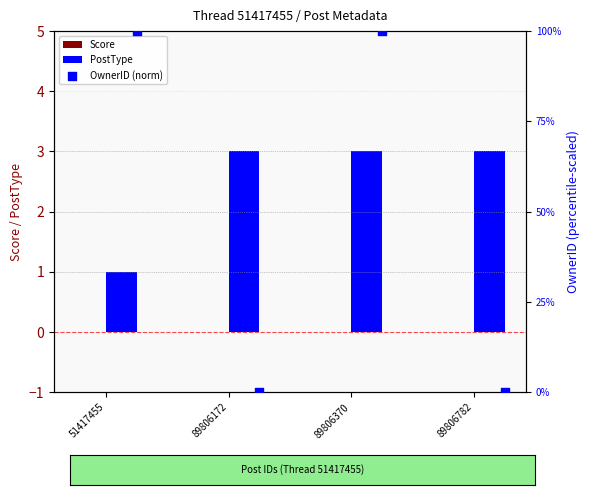

What are all the series names shown in the legend?

Score, PostType, OwnerID (norm)